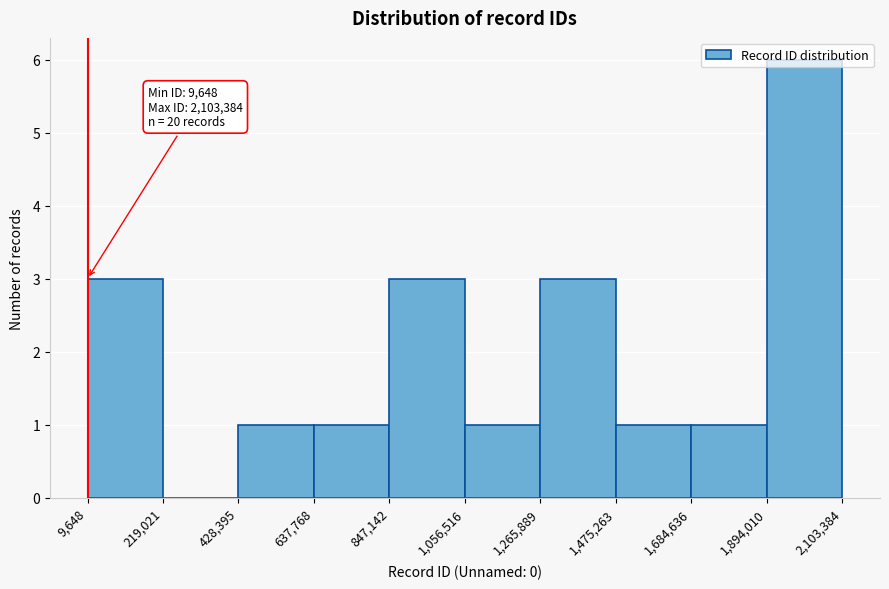

Over which range of the x-axis is the bar tallest?

1,894,010 to 2,103,384